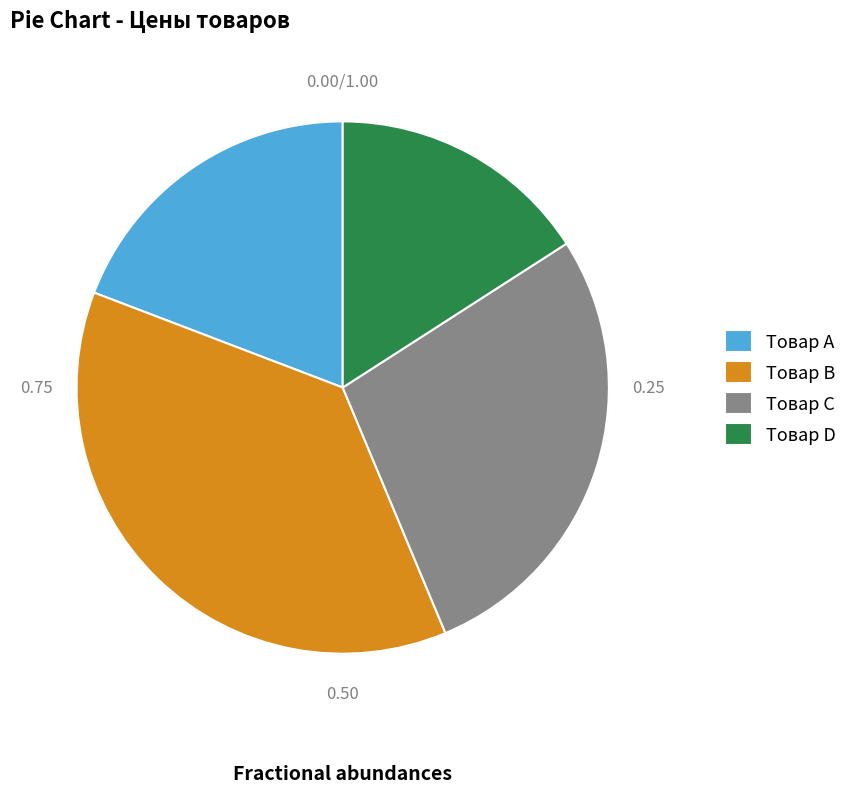

Rank the categories by value from lowest to highest.

Товар D, Товар A, Товар C, Товар B